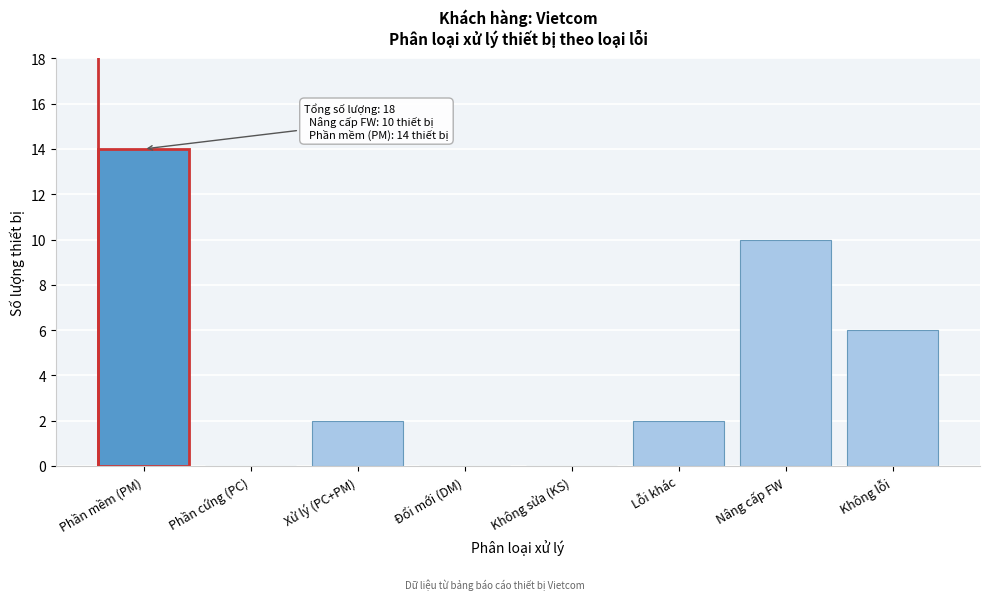

Reading left to right, extract all data points from this chart.

Phần mềm (PM)=14	Phần cứng (PC)=0	Xử lý (PC+PM)=2	Đổi mới (DM)=0	Không sửa (KS)=0	Lỗi khác=2	Nâng cấp FW=10	Không lỗi=6